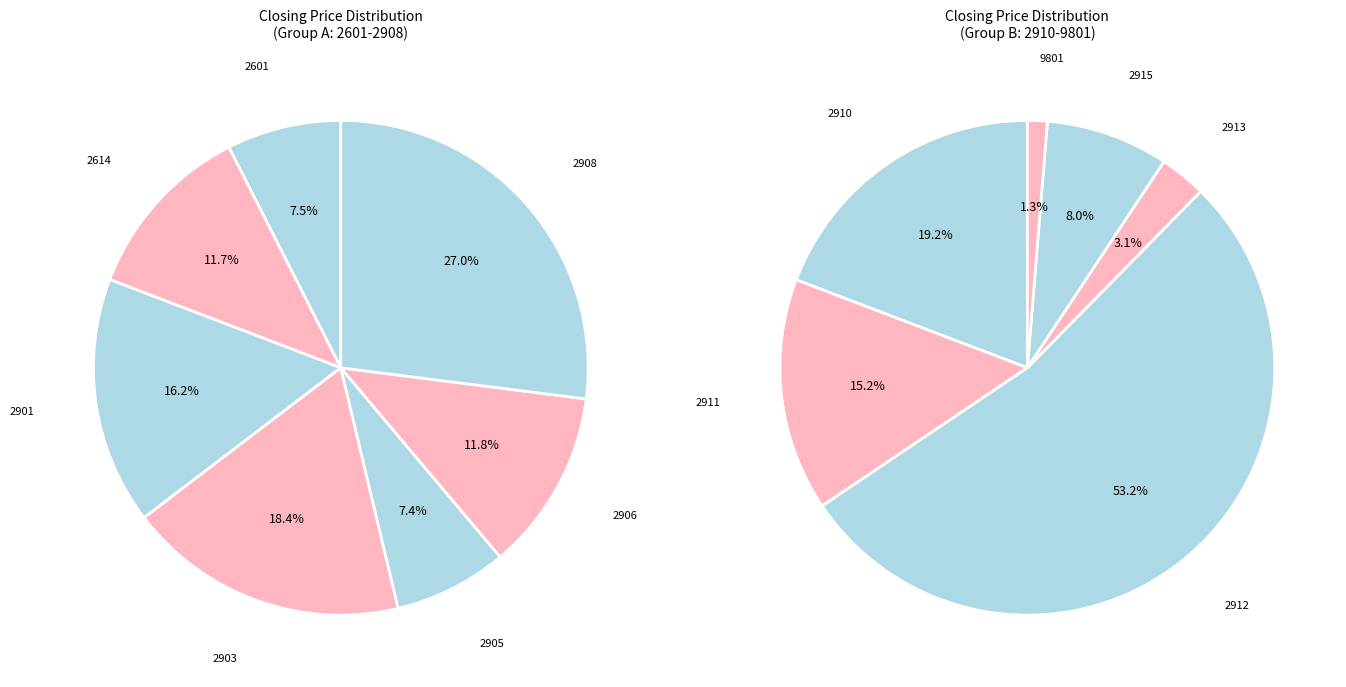

Is the sum of 2601 and 2912 greater than half?

No